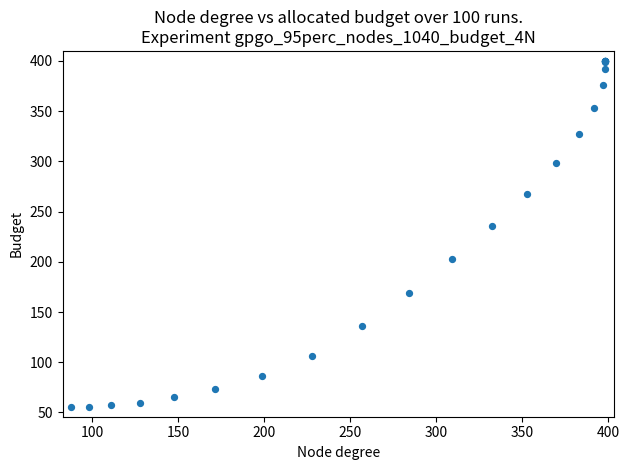

What Y value in the scatter plot is closest to 227?

235.5